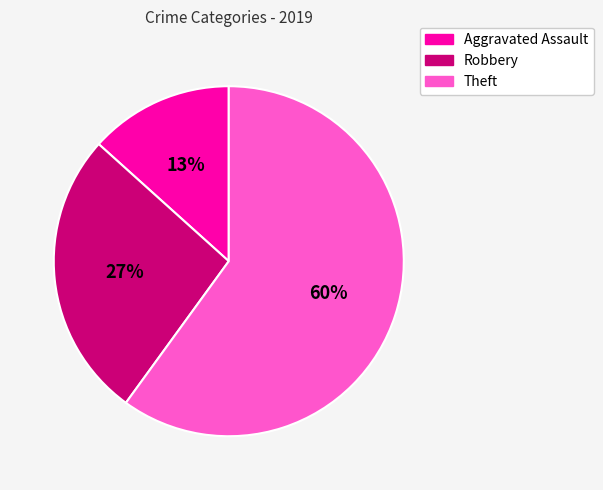

Does any single category account for the majority?

Yes